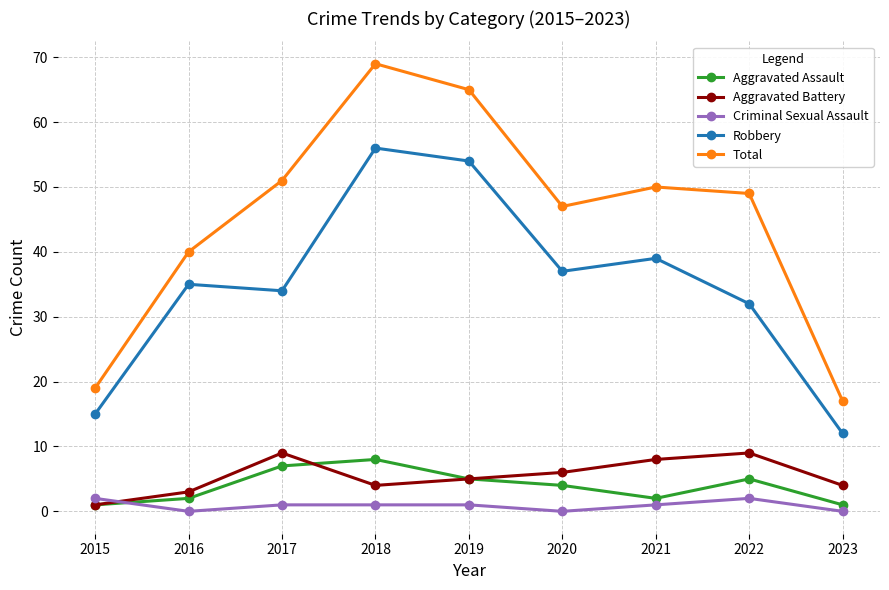

What is the value of the Robbery point at the 4th from the left?

56